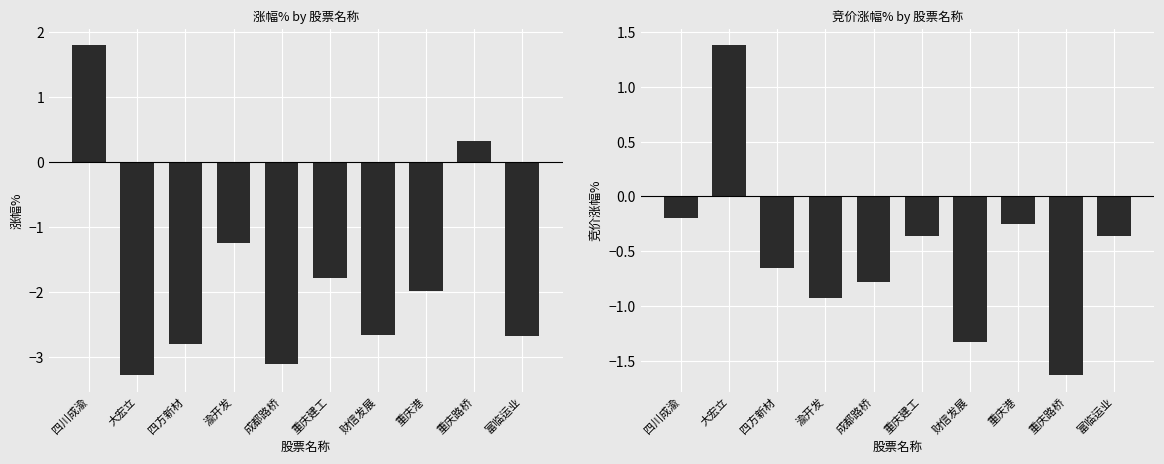

What is the total value across all series at 财信发展?

-4.0